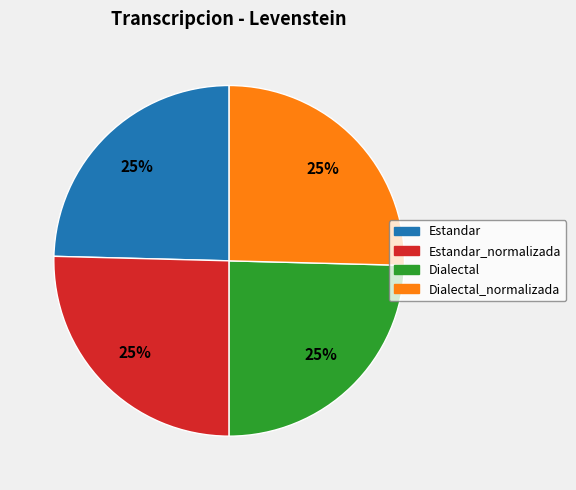

To the nearest percent, what is the average slice percentage?

25%